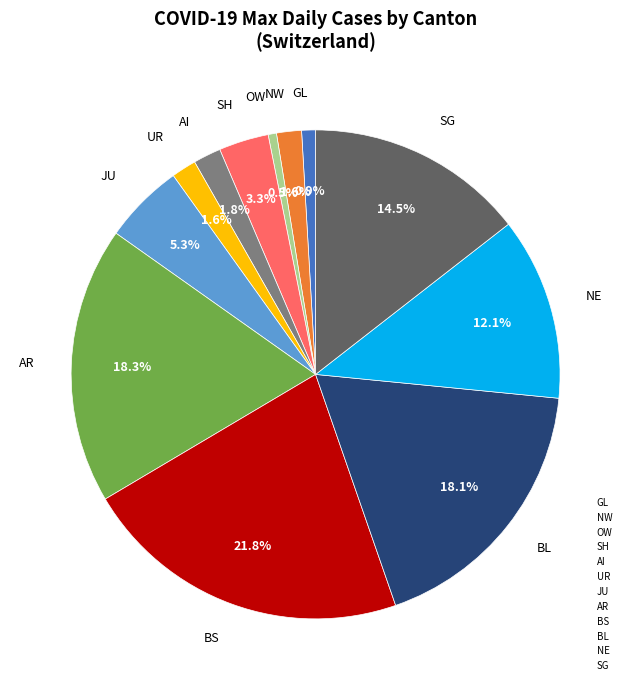

What percentage do JU and BL together represent?

23.4%